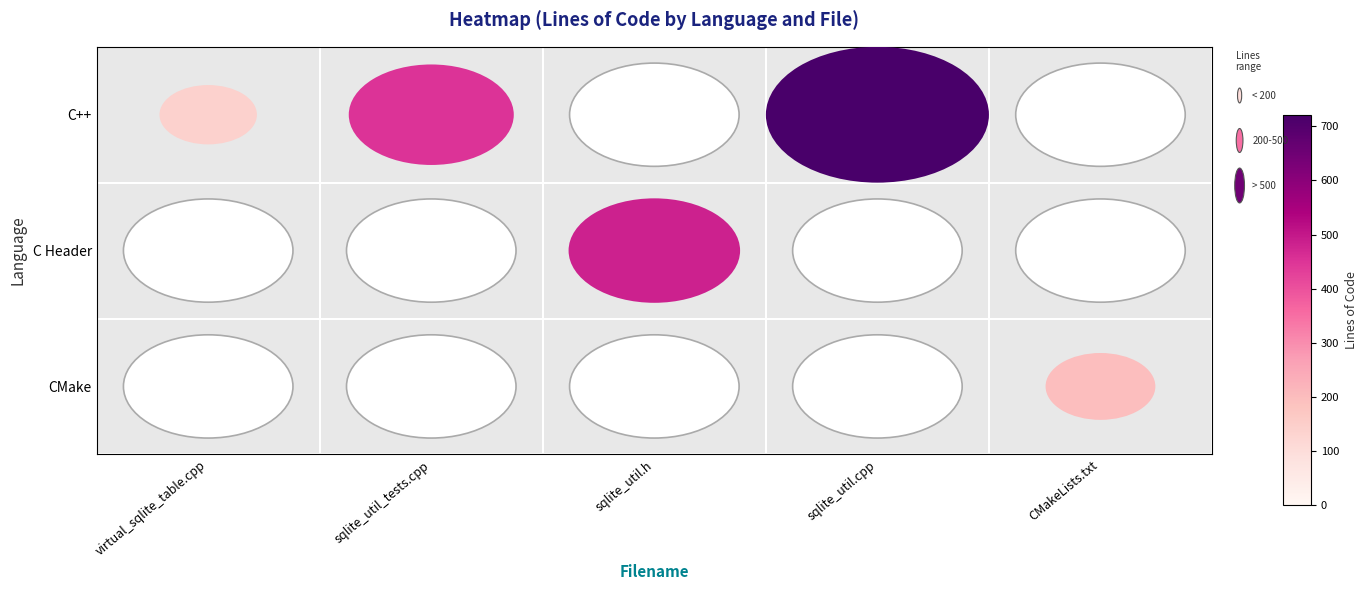

At which category is the sum across all series the highest?

virtual_sqlite_table.cpp